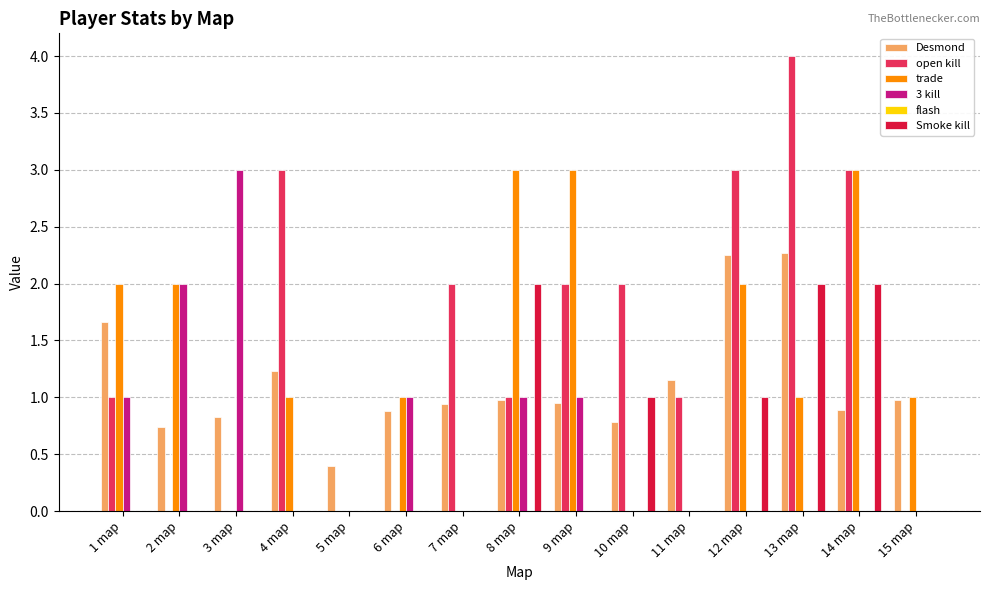

True or false: open kill has a value of -2.4 at 5 map.

False